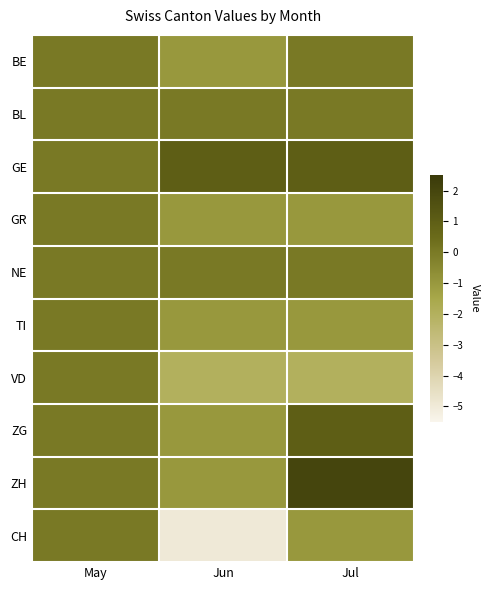

Which has a higher value, Jun or Jul?

Jul